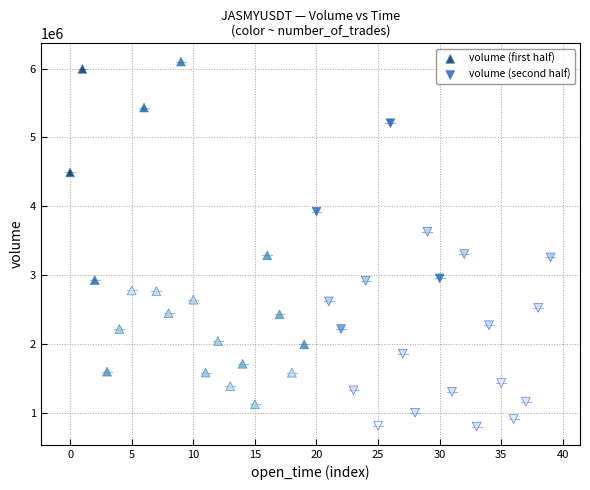

Which series reaches the minimum Y coordinate?

volume (second half)